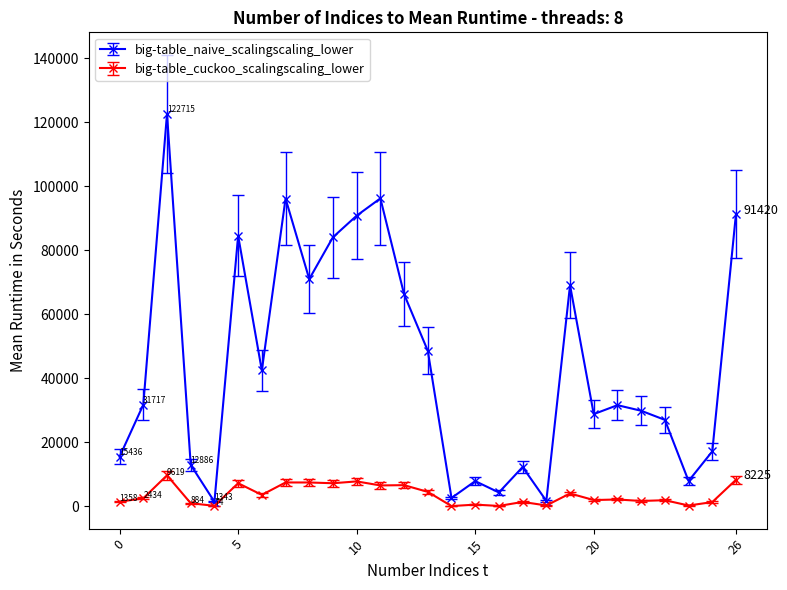

At how many categories does at least one series exceed 63437?

10